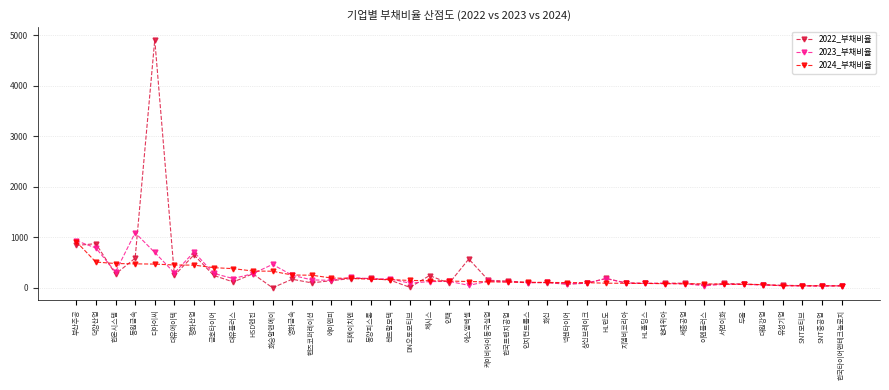

Which category has the highest value in the 2024_부채비율 series?

부산주공